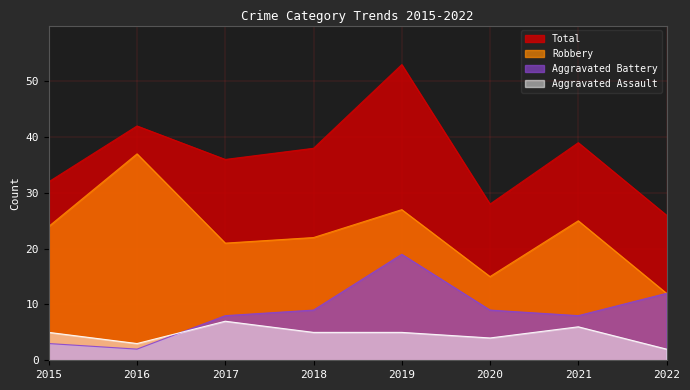

Between 2016 and 2018, which series saw the biggest shift?

Robbery